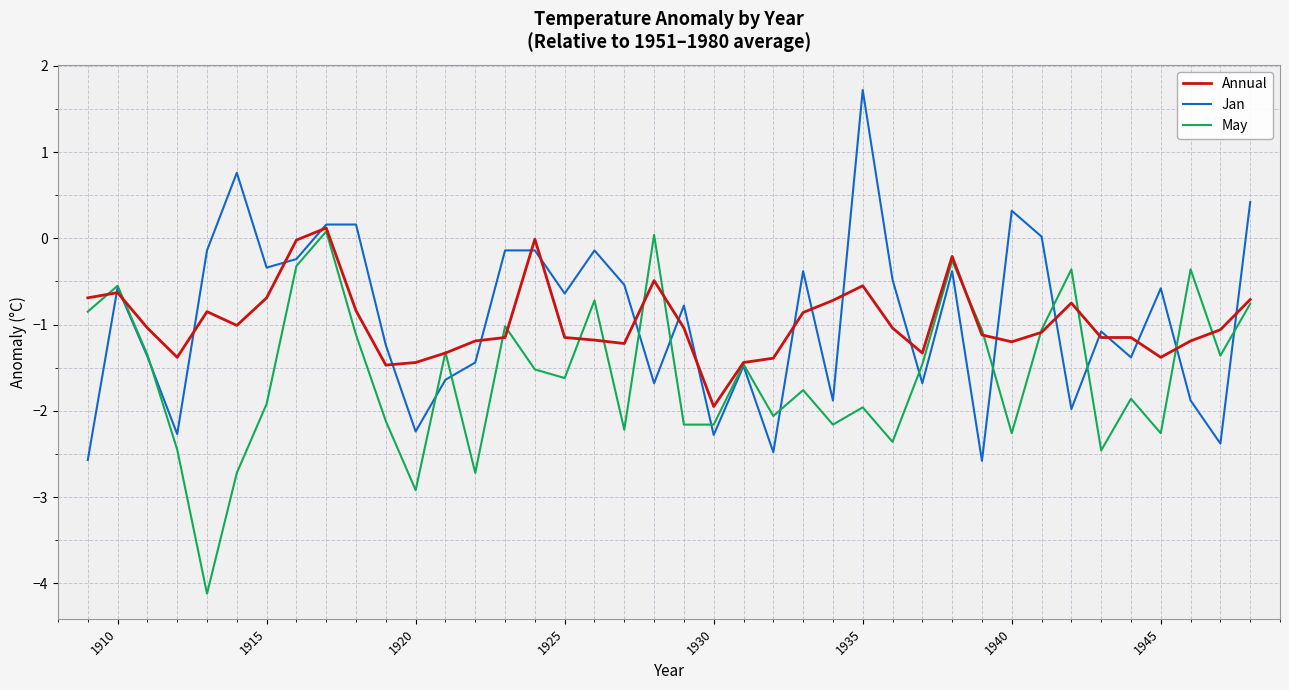

What is the greatest value displayed?

1.7